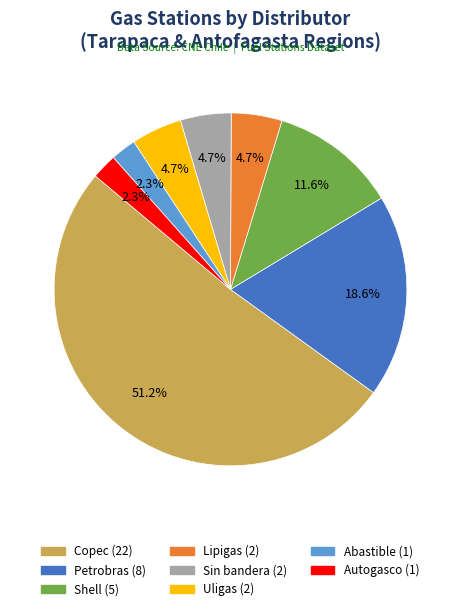

To the nearest percent, what percentage of the pie is Copec?

51%